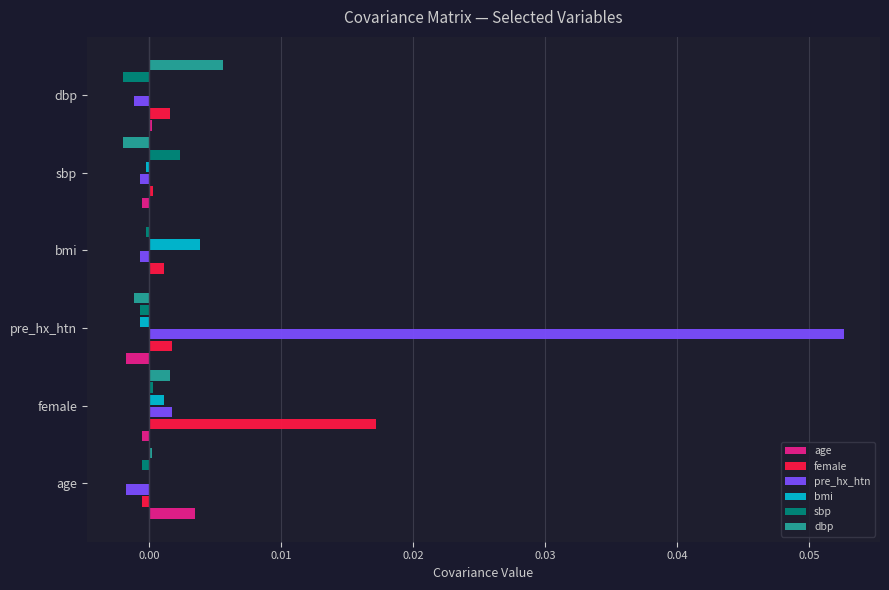

At which label does pre_hx_htn reach its peak?

pre_hx_htn